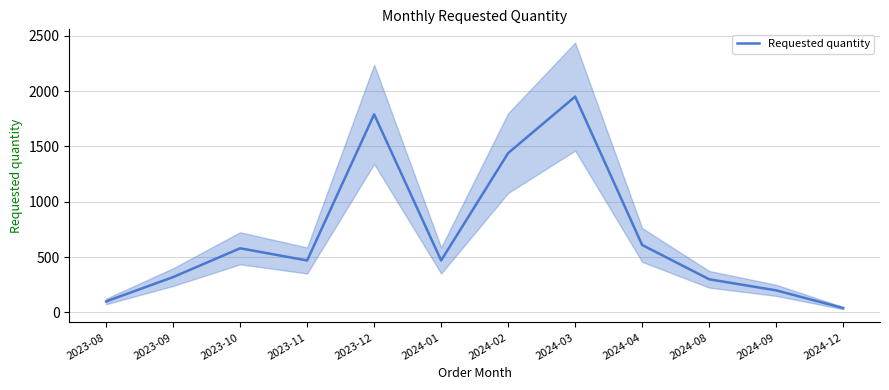

What is the difference between the values at 2024-04 and 2024-12?

570